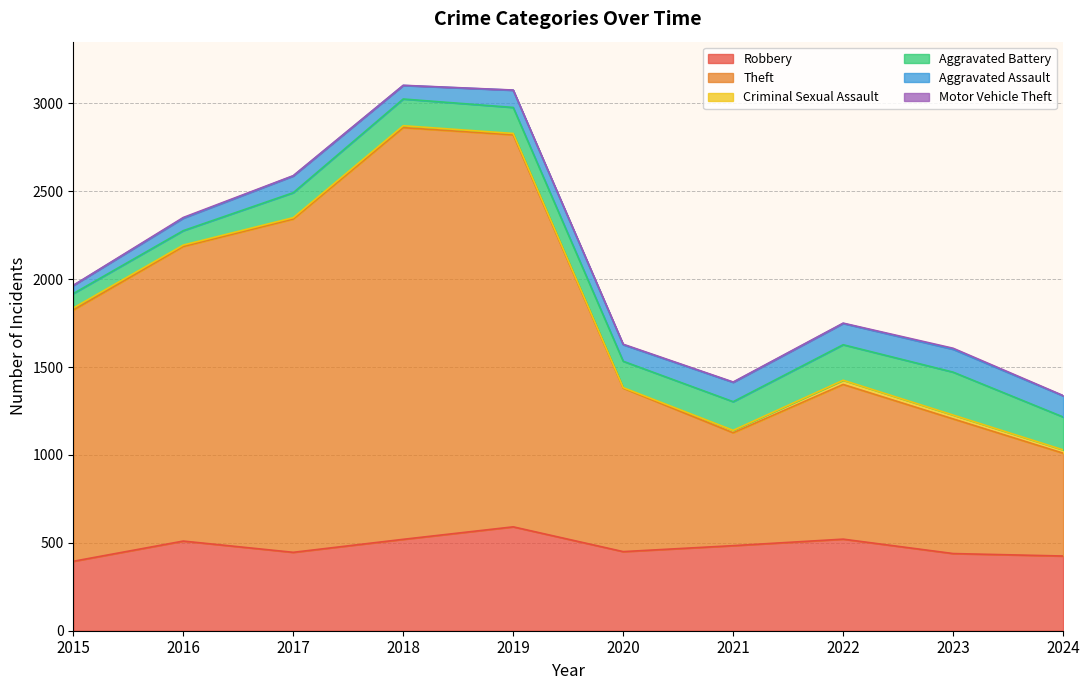

What is the total value across all series at 2023?

1607